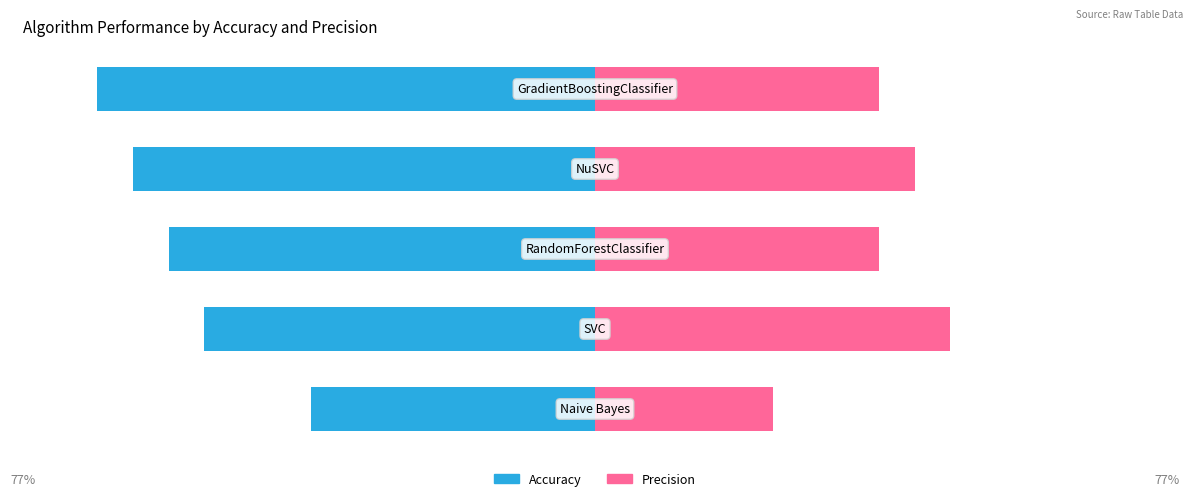

Reading right to left, what are all the values shown in this chart?

Accuracy: 4=-66.7	3=-61.9	2=-57.1	1=-52.4	0=-38.1
Precision: 4=38.1	3=42.9	2=38.1	1=47.6	0=23.8